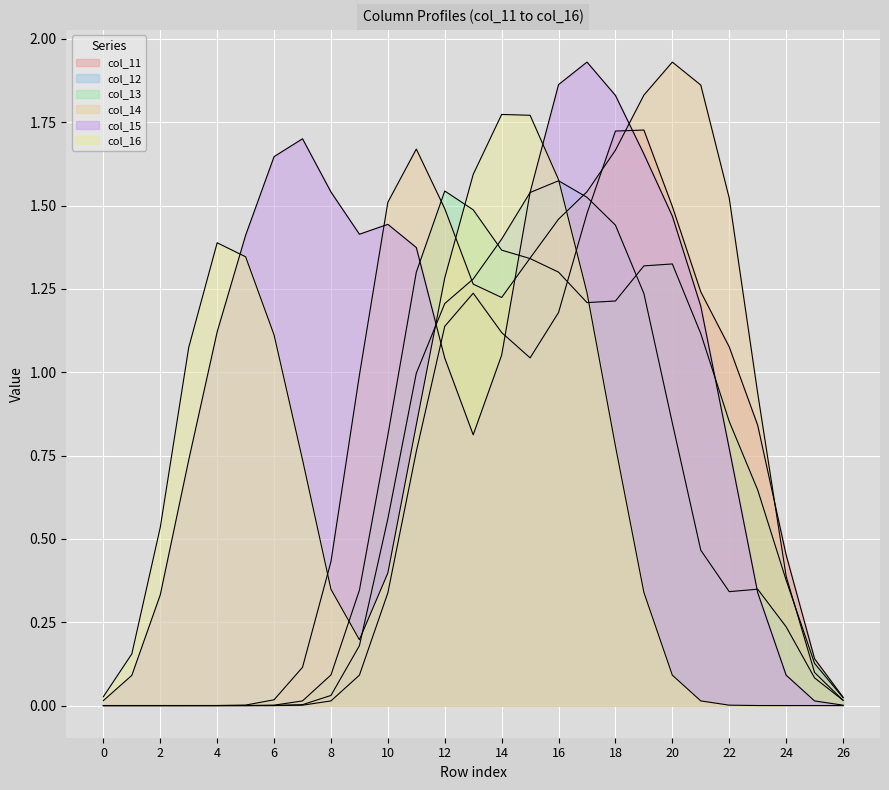

How many lines are shown in the chart?

6